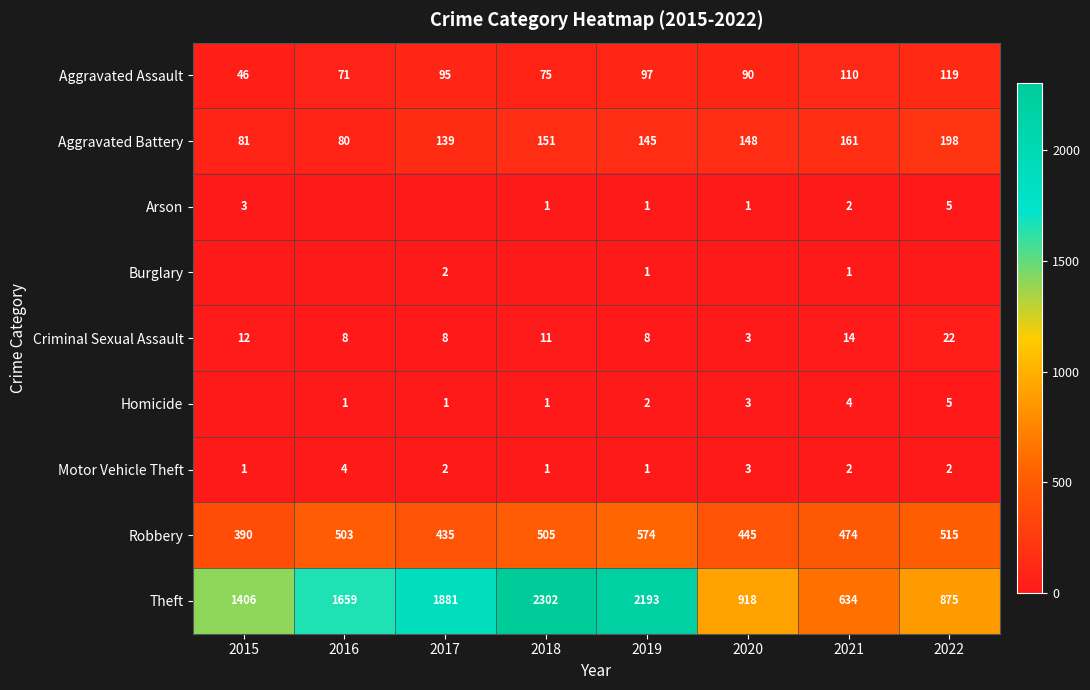

At which label does Aggravated Assault reach its peak?

2022